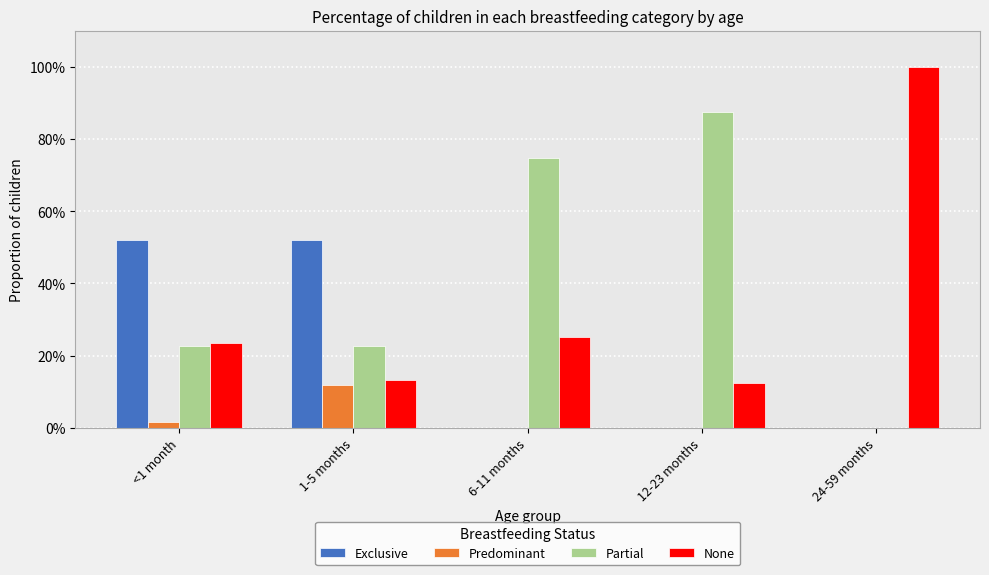

What is the sum of all Exclusive values?

1.0